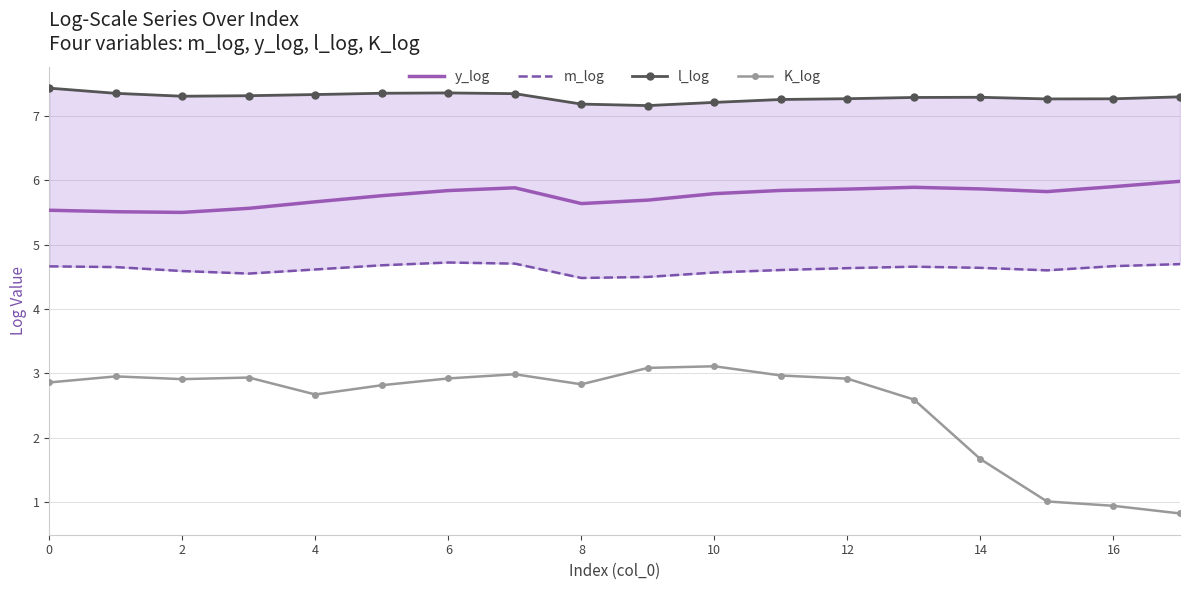

Is it true that K_log equals 4.2 at 8?

False